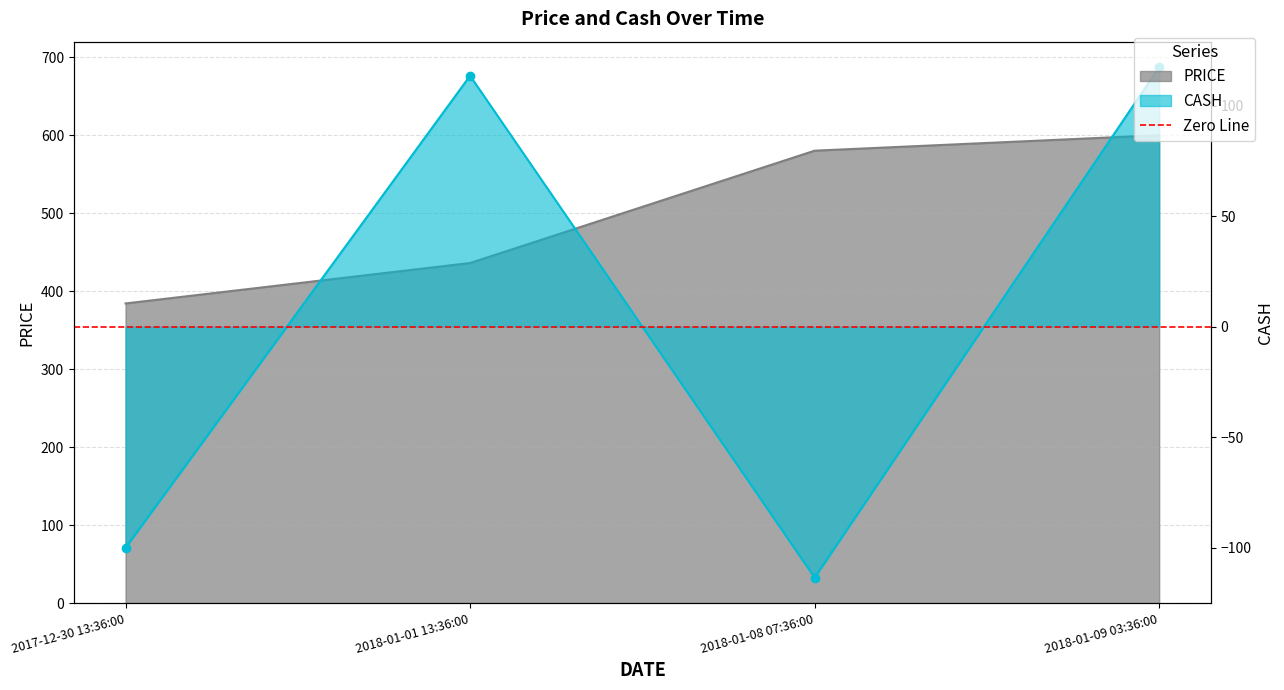

True or false: PRICE and CASH cross at least once.

False